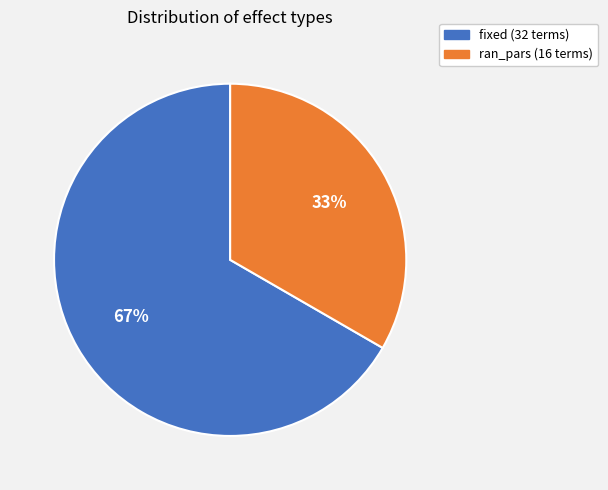

Is there any slice that represents more than half of the pie?

Yes